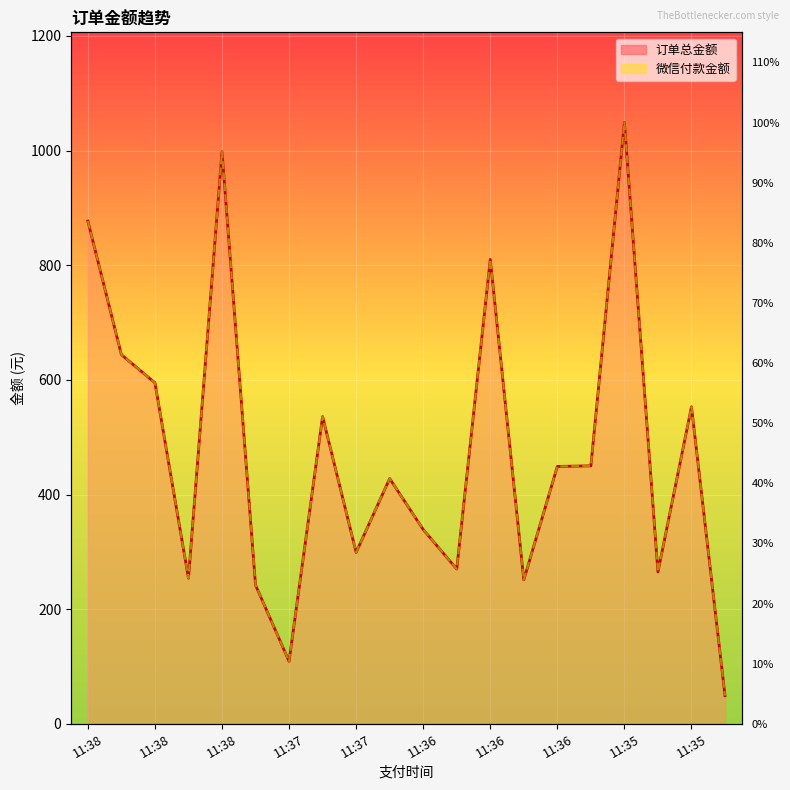

At which label does 订单总金额 first exceed 449?

11:38